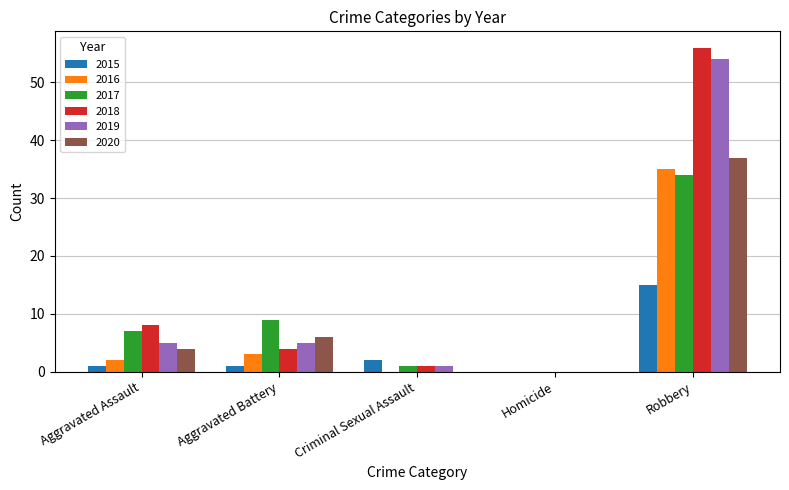

Which series changed the most between Aggravated Assault and Robbery?

2019